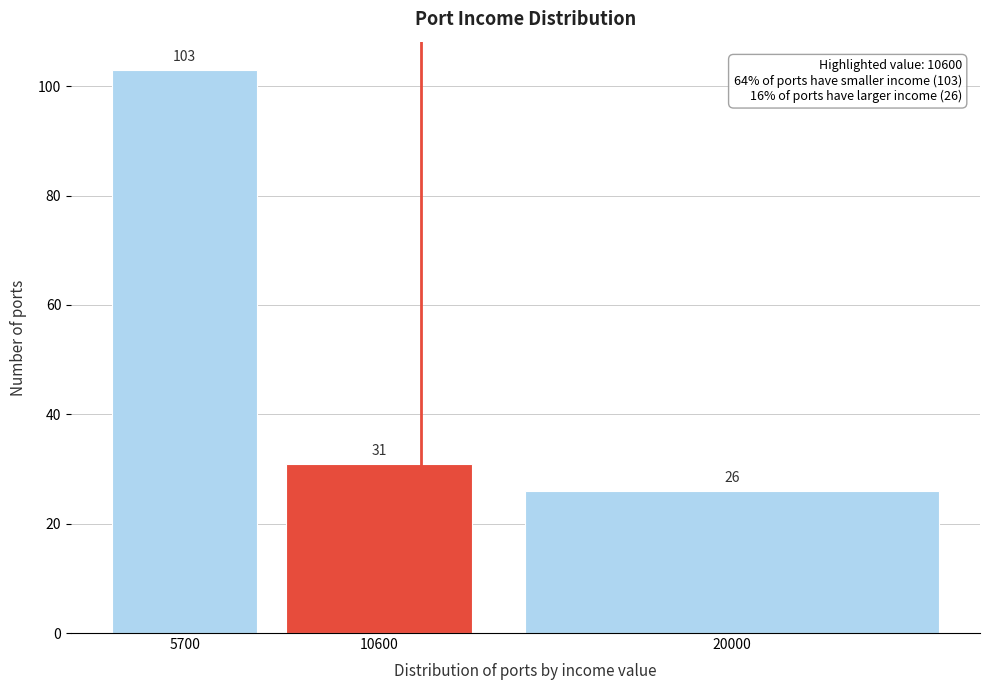

Reading left to right, what are all the values shown in this chart?

5700=103	10600=31	20000=26